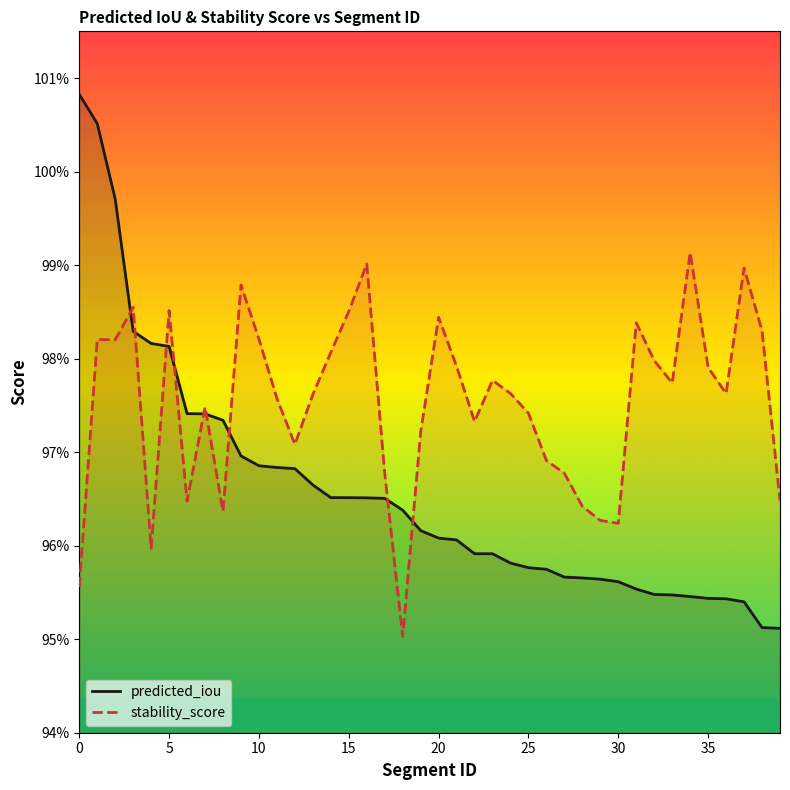

What is the average value of the stability_score series?

1.0